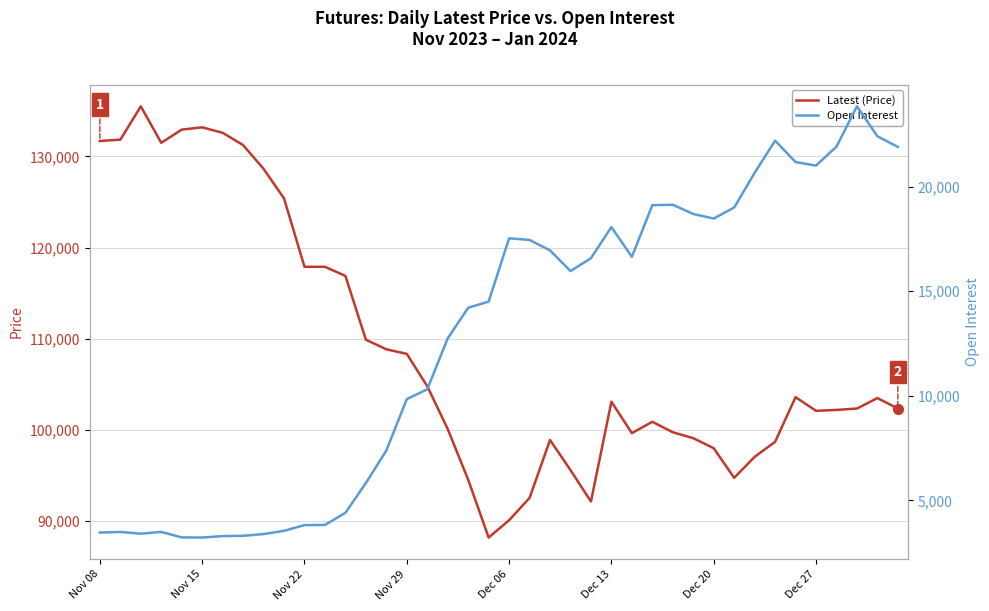

True or false: Latest (Price) and Open Interest cross at least once.

False